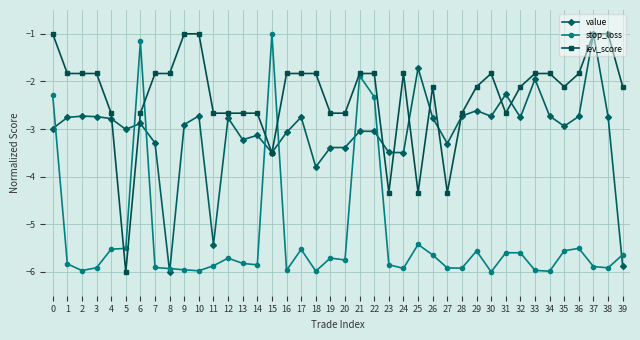

What is the sum of the lev_score values at 21 and 19?

-4.5